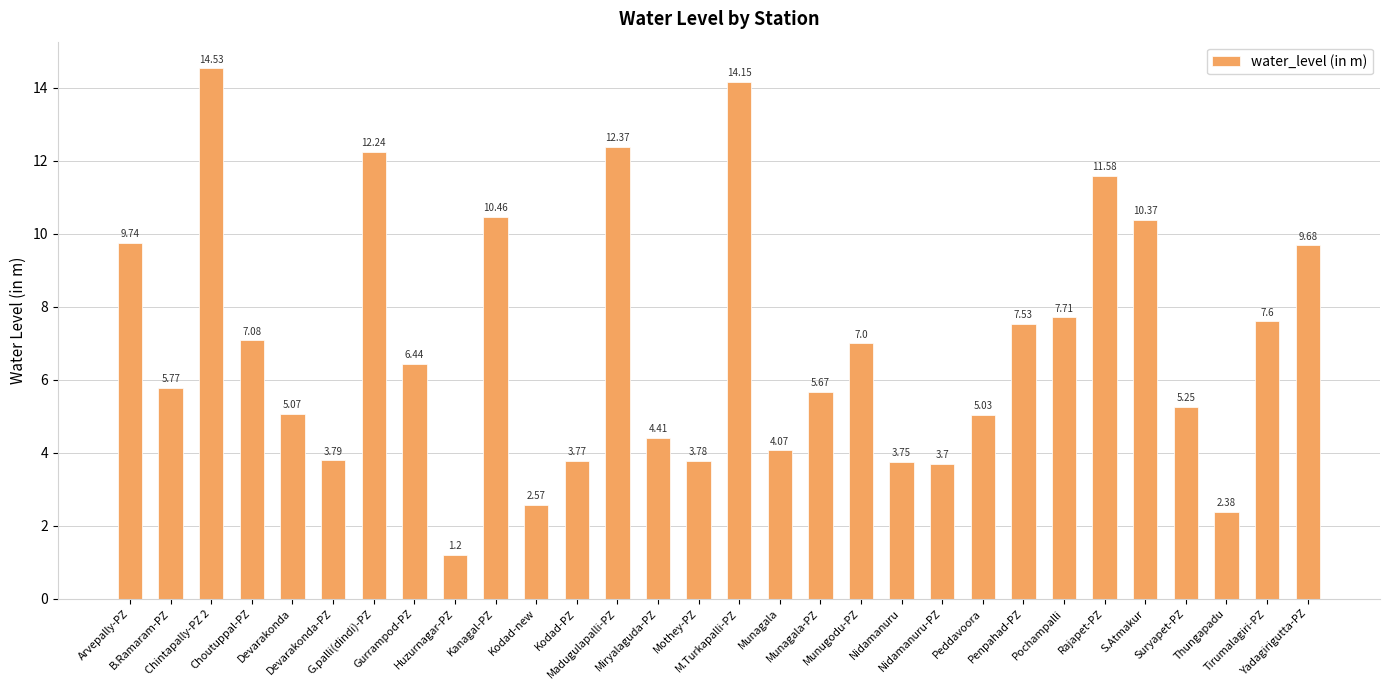

What is the difference between the maximum and minimum values?

13.3